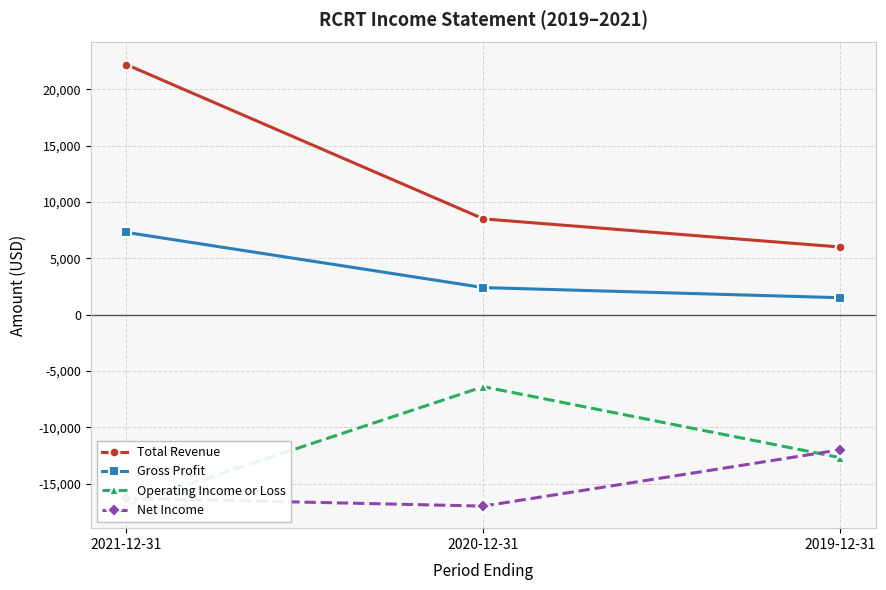

The value of Total Revenue at 2019-12-31 is 10566. True or false?

False